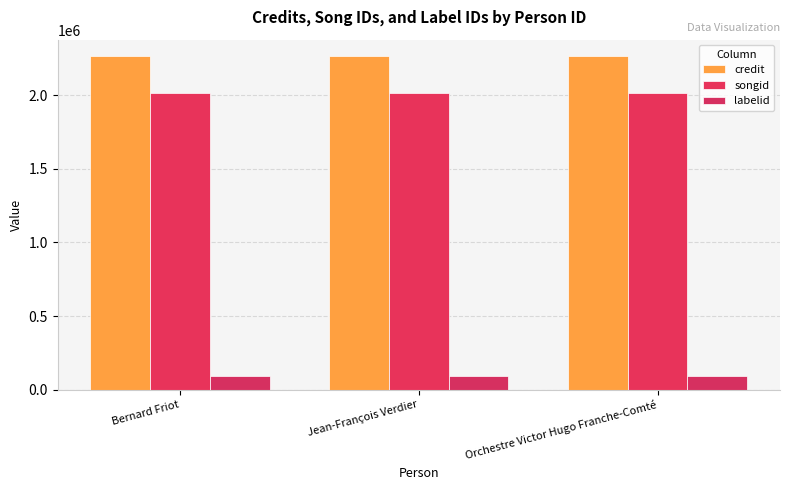

Where is labelid nearest to the value 91524?

Bernard Friot